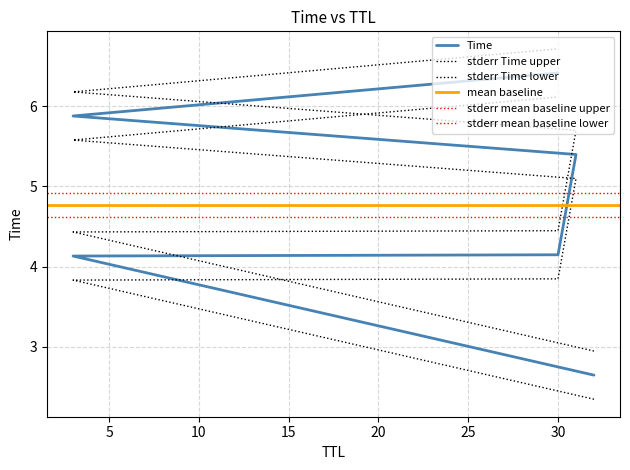

List the labels in order of value, largest first.

30, 3, 31, 30, 3, 32